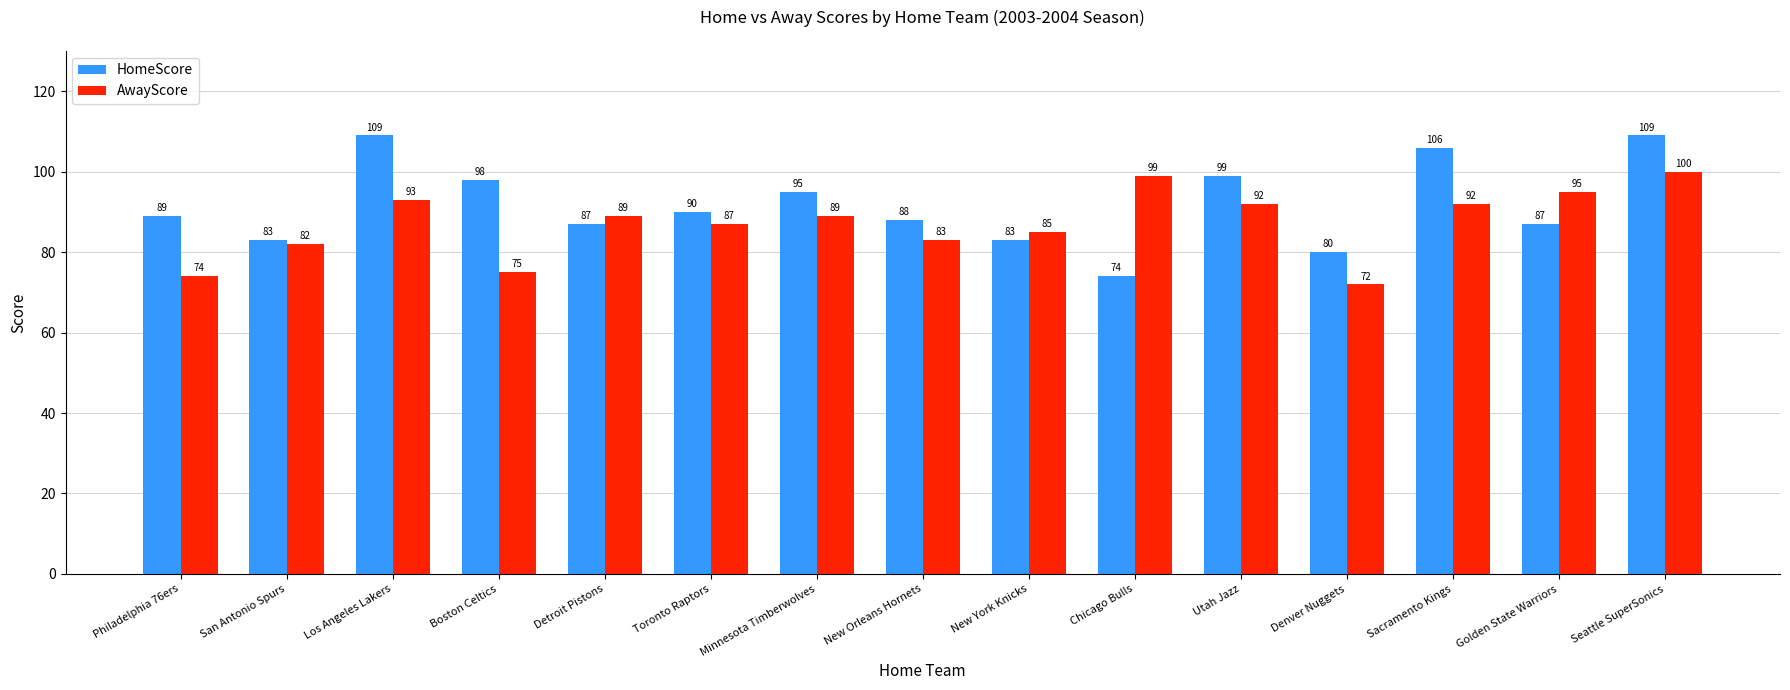

Reading left to right, extract all data points from this chart.

HomeScore: 89	83	109	98	87	90	95	88	83	74	99	80	106	87	109
AwayScore: 74	82	93	75	89	87	89	83	85	99	92	72	92	95	100